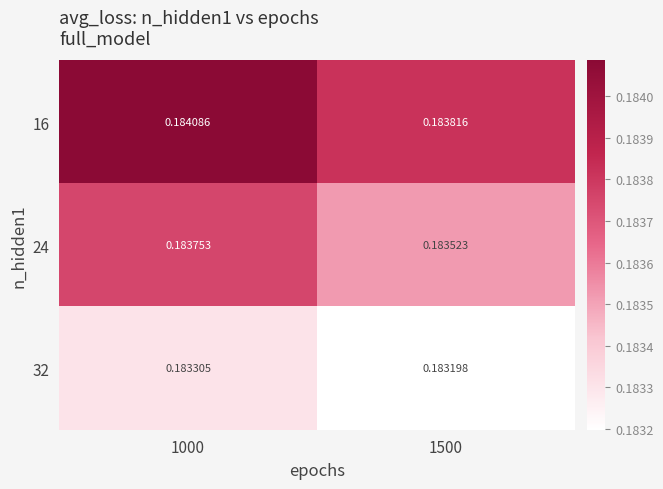

How many categories are shown in the chart?

2